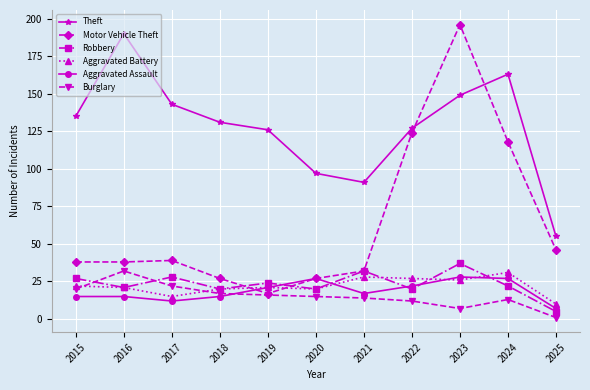

The Motor Vehicle Theft series shows 14 at 2015. True or false?

False